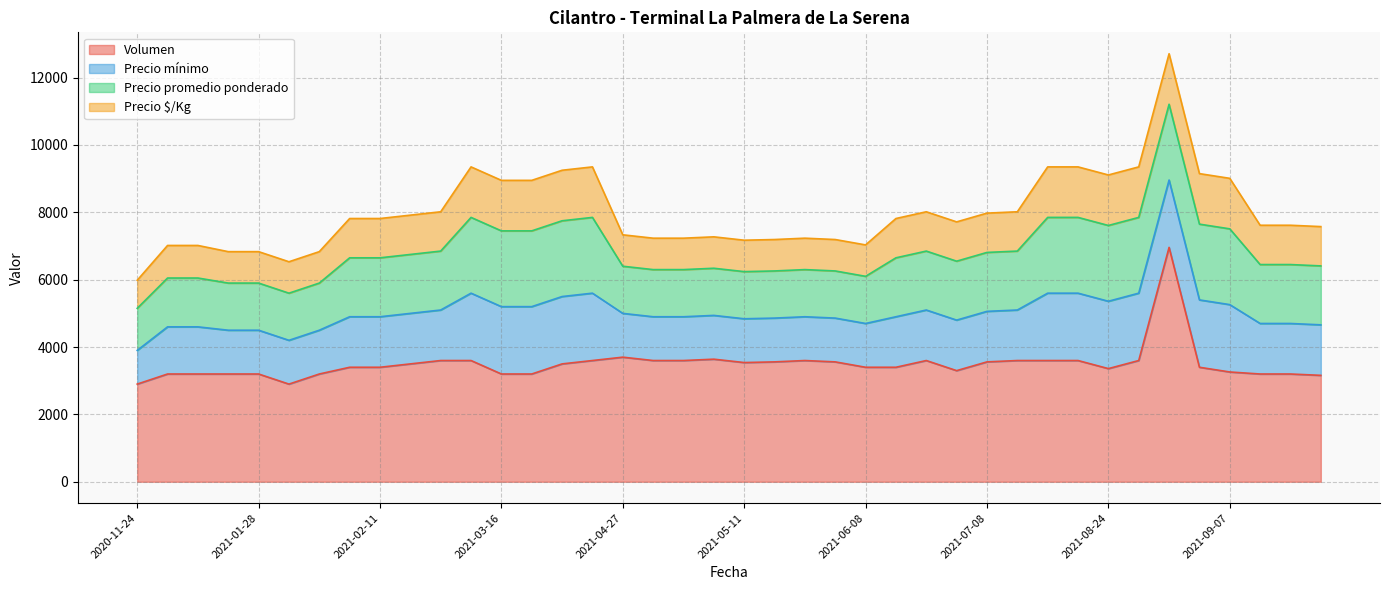

Between 2021-07-29 and 2021-02-04, which is larger?

2021-07-29